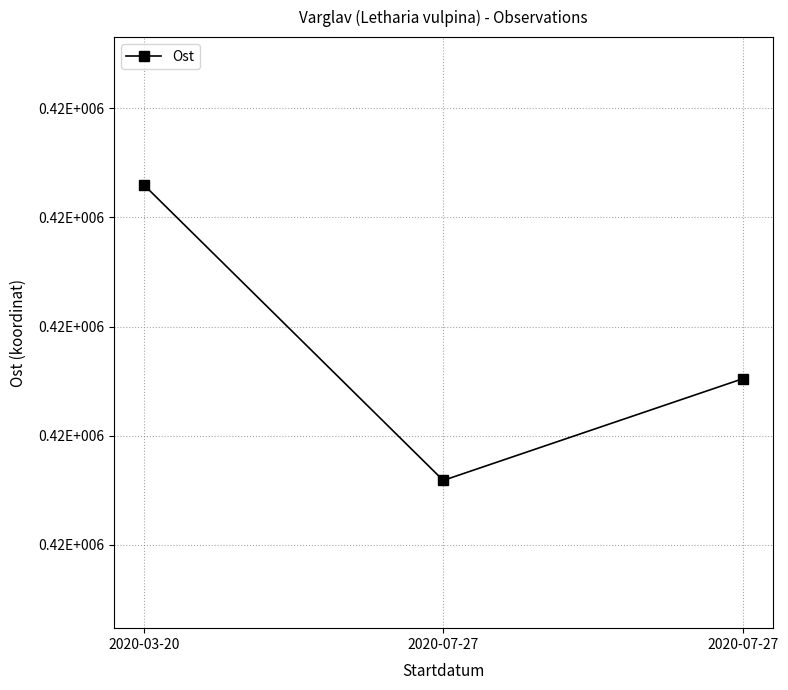

Reading left to right, what are all the values shown in this chart?

419785.9	419731.8	419750.4